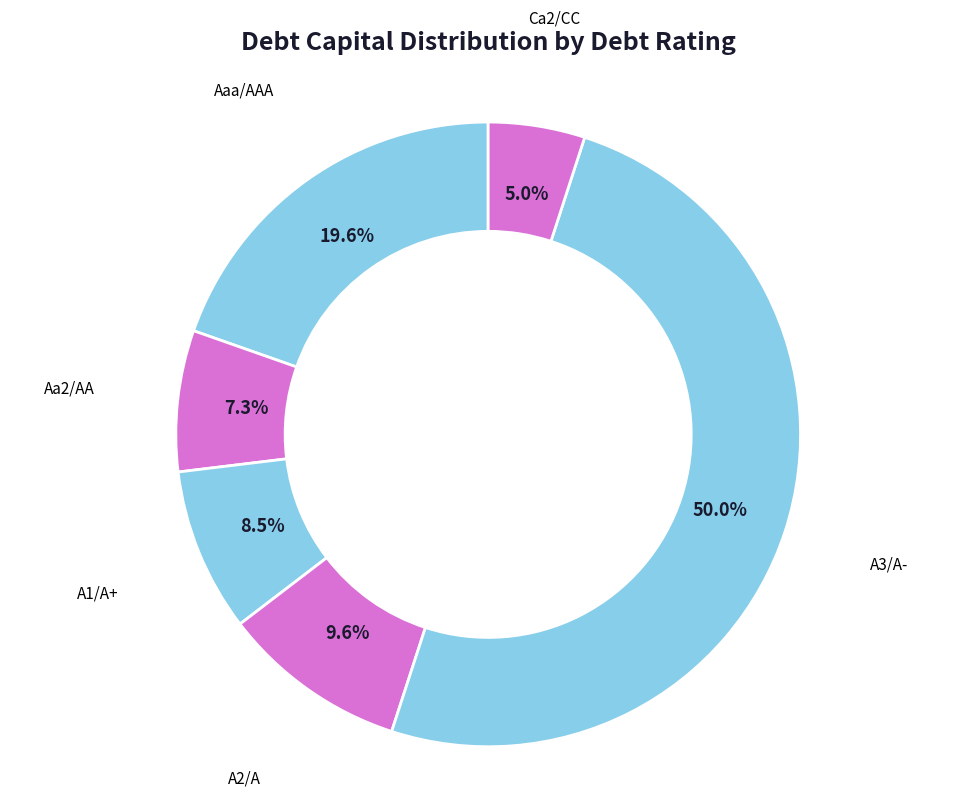

Combined, what portion of the pie is Aa2/AA and A3/A-?

57.3%